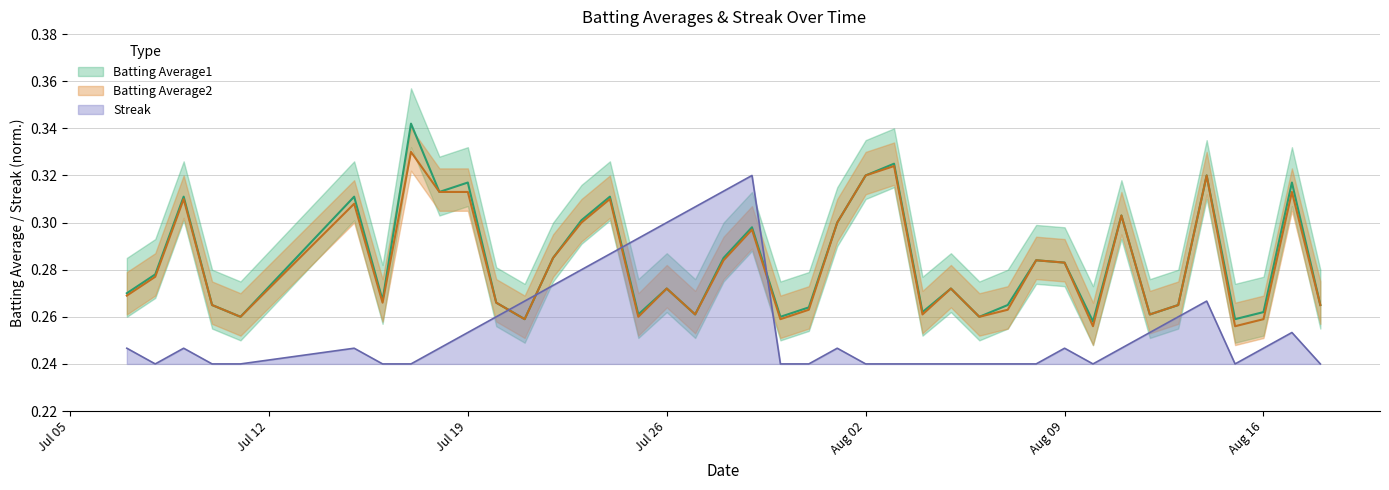

Does the chart display data point markers on the line(s)?

No